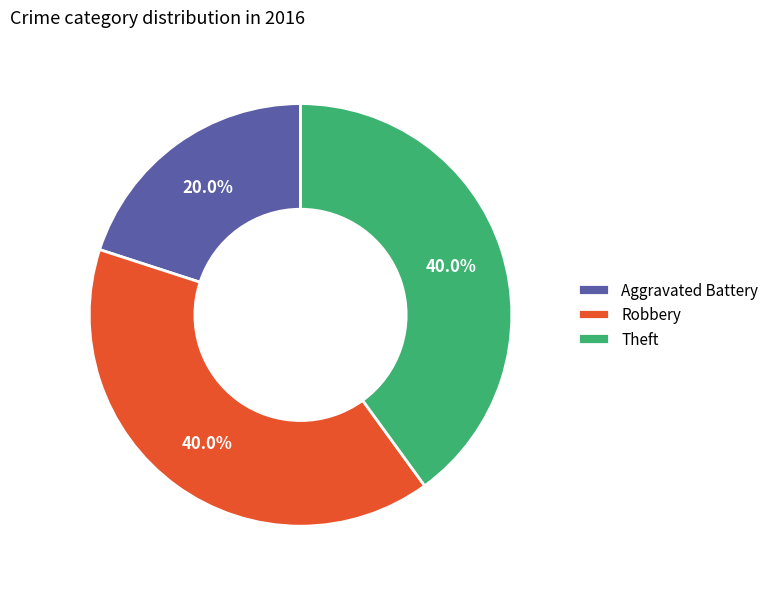

Between Theft and Aggravated Battery, which is larger?

Theft